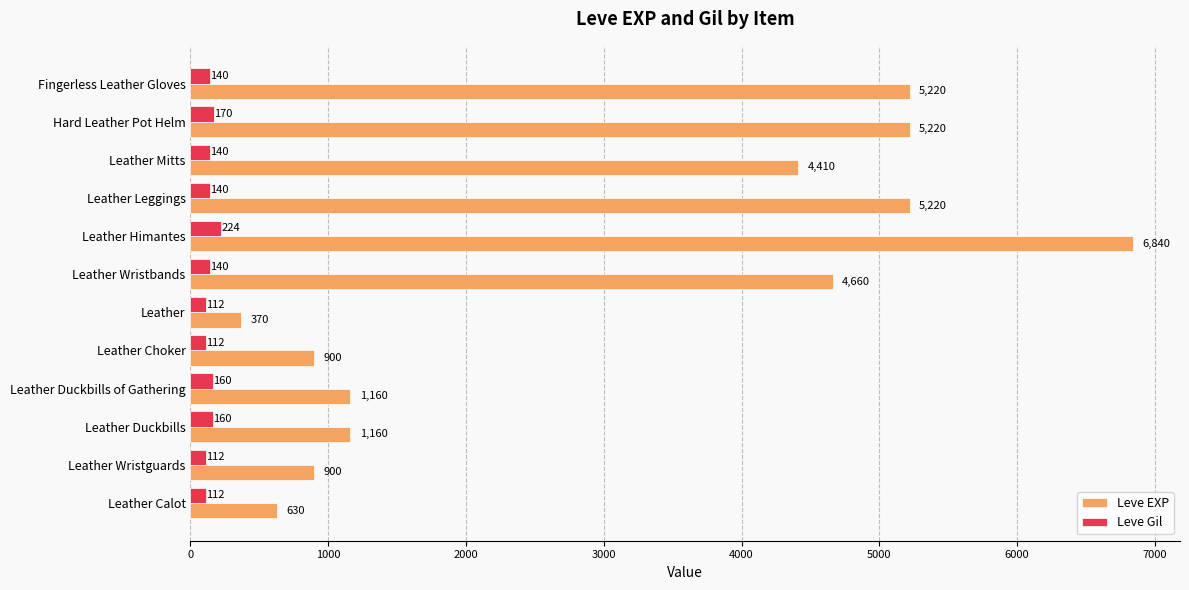

How many data points in Leve Gil are less than 140?

4